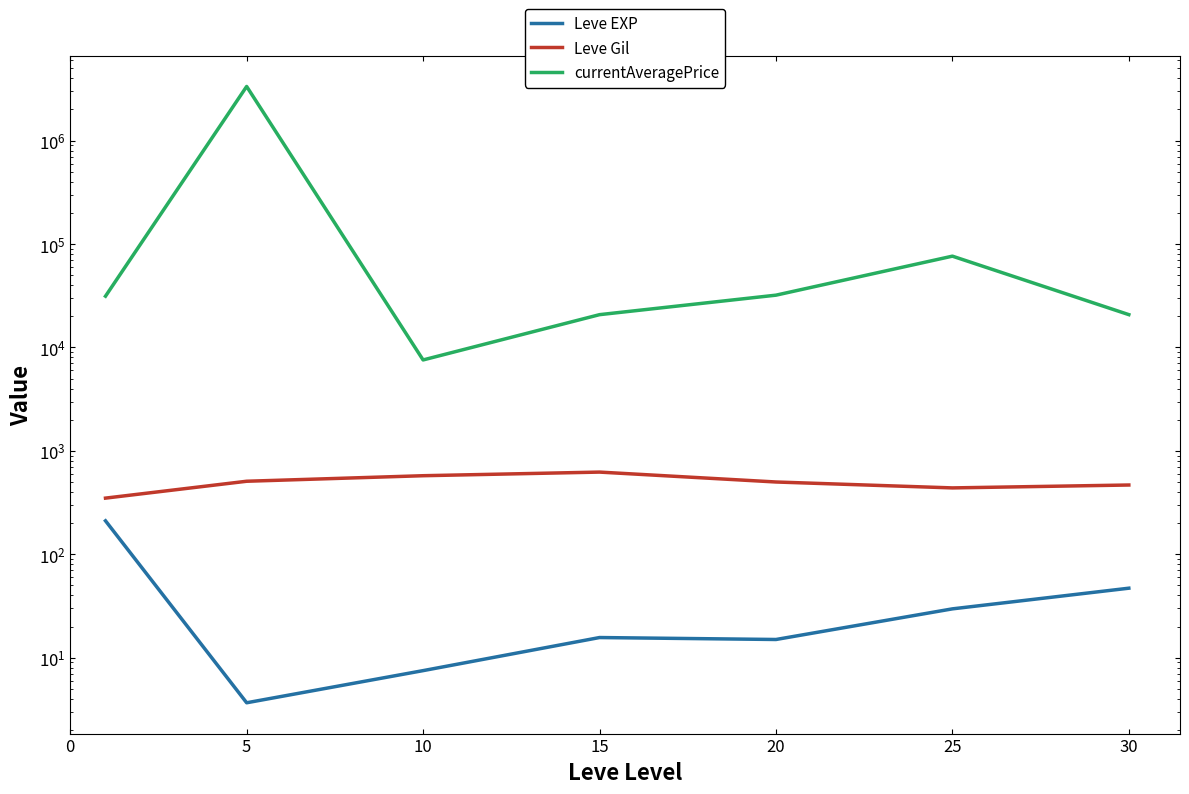

At 5, list the series in order from largest to smallest.

currentAveragePrice, Leve Gil, Leve EXP